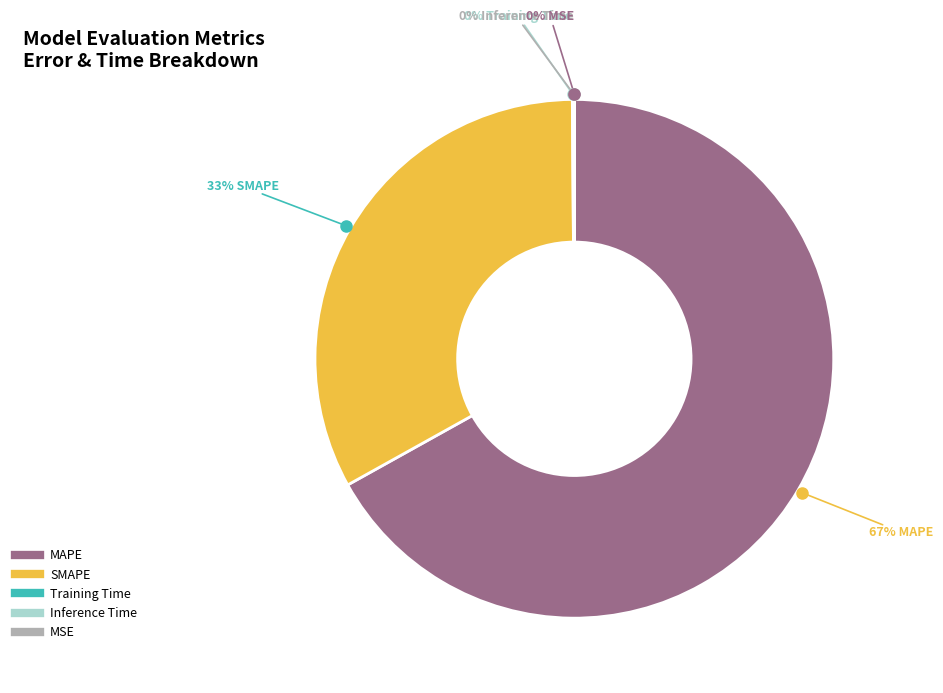

What is the largest slice in the pie chart?

MAPE